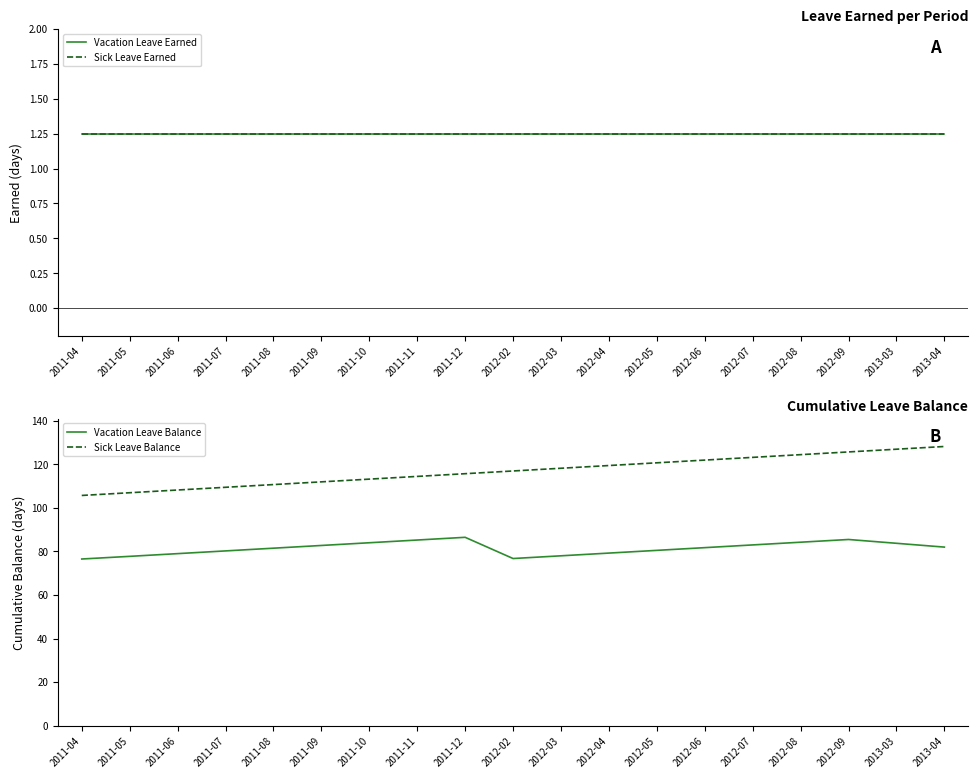

Which category has the lowest value across all series?

2011-04